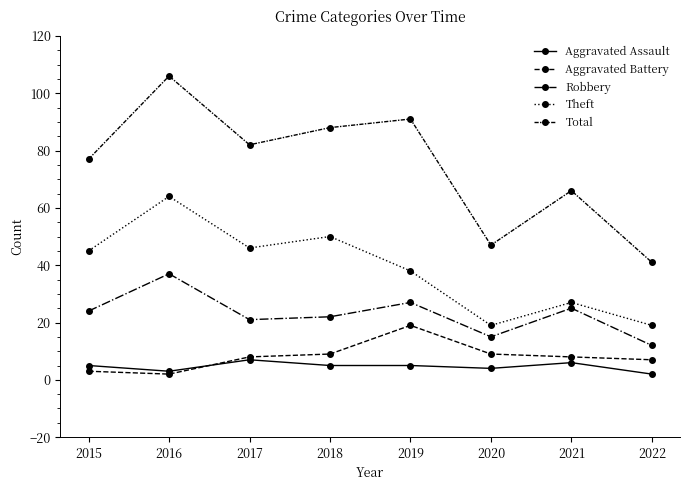

True or false: Aggravated Battery has more than 0 points higher than both neighbors.

True